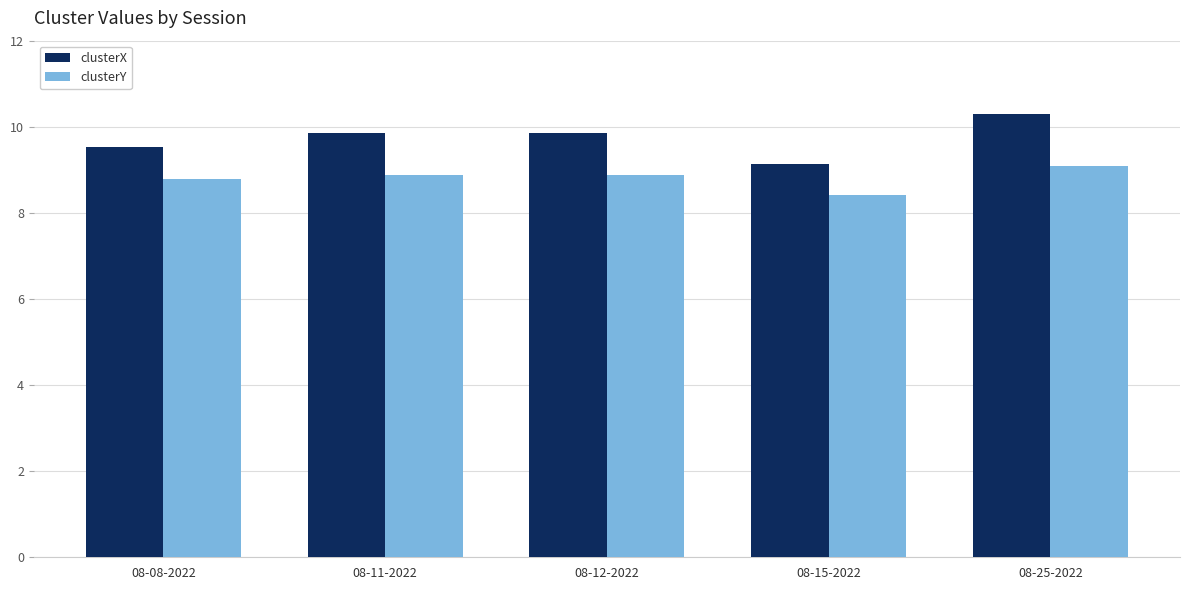

What is the lowest value of the clusterY series?

8.4